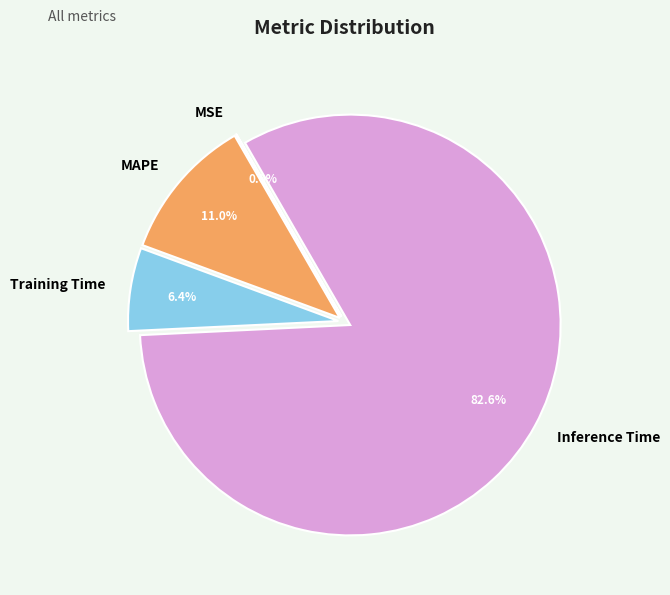

What is the total percentage of Inference Time and Training Time?

89.0%